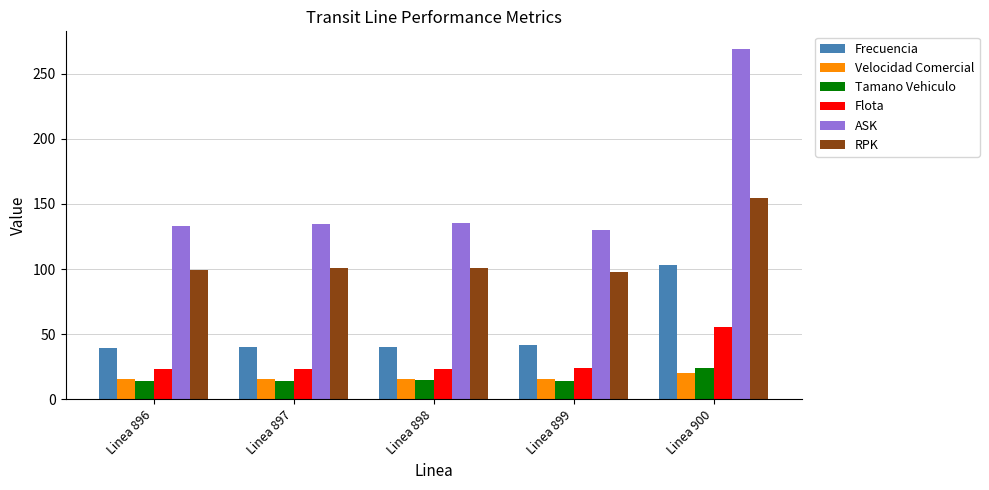

Rank the series at Linea 900 from lowest to highest value.

Velocidad Comercial, Tamano Vehiculo, Flota, Frecuencia, RPK, ASK